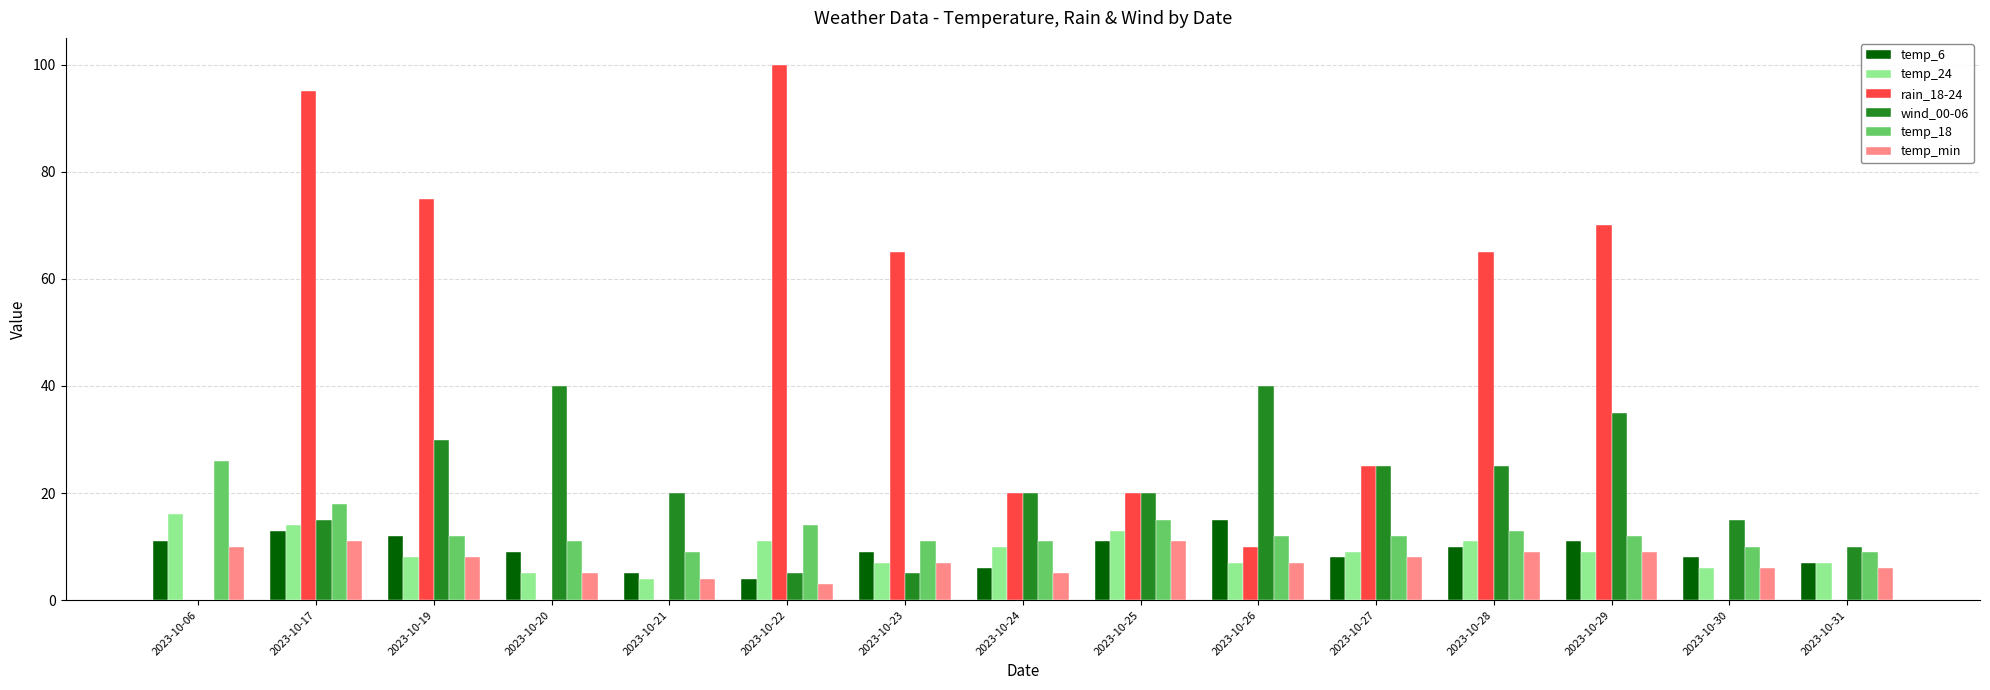

Reading left to right, transcribe all the data shown in this chart.

temp_6: 11	13	12	9	5	4	9	6	11	15	8	10	11	8	7
temp_24: 16	14	8	5	4	11	7	10	13	7	9	11	9	6	7
rain_18-24: 0	95	75	0	0	100	65	20	20	10	25	65	70	0	0
wind_00-06: 0	15	30	40	20	5	5	20	20	40	25	25	35	15	10
temp_18: 26	18	12	11	9	14	11	11	15	12	12	13	12	10	9
temp_min: 10	11	8	5	4	3	7	5	11	7	8	9	9	6	6